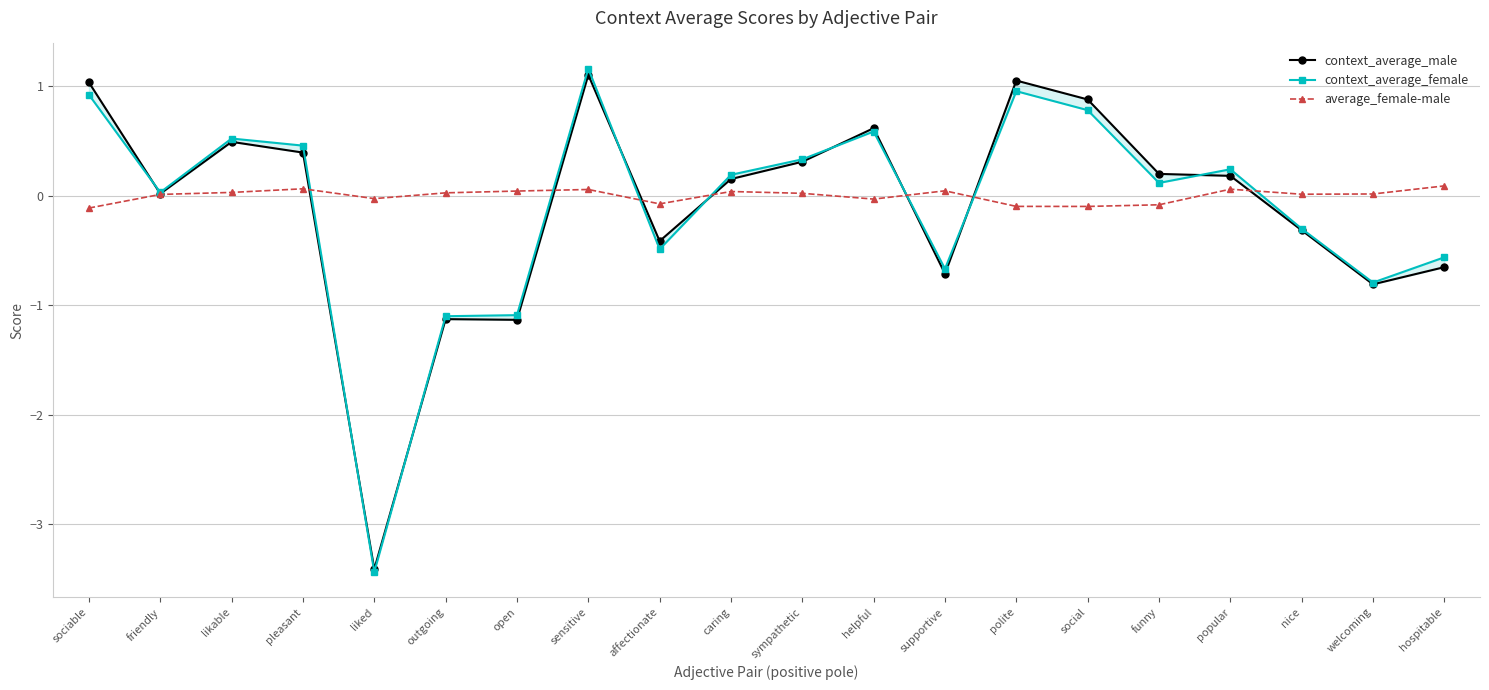

Count the number of categories in the chart.

20